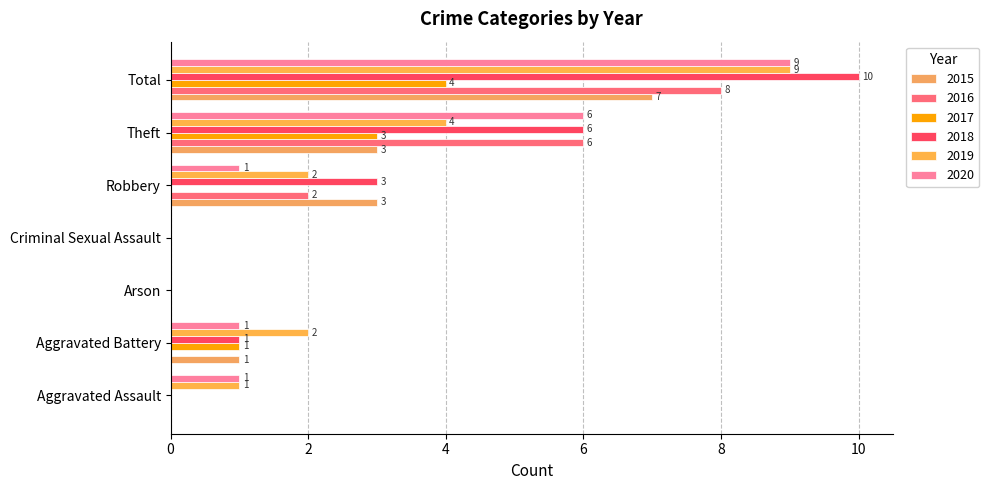

List the labels in order of 2017 value, largest first.

Total, Theft, Aggravated Battery, Aggravated Assault, Arson, Criminal Sexual Assault, Robbery